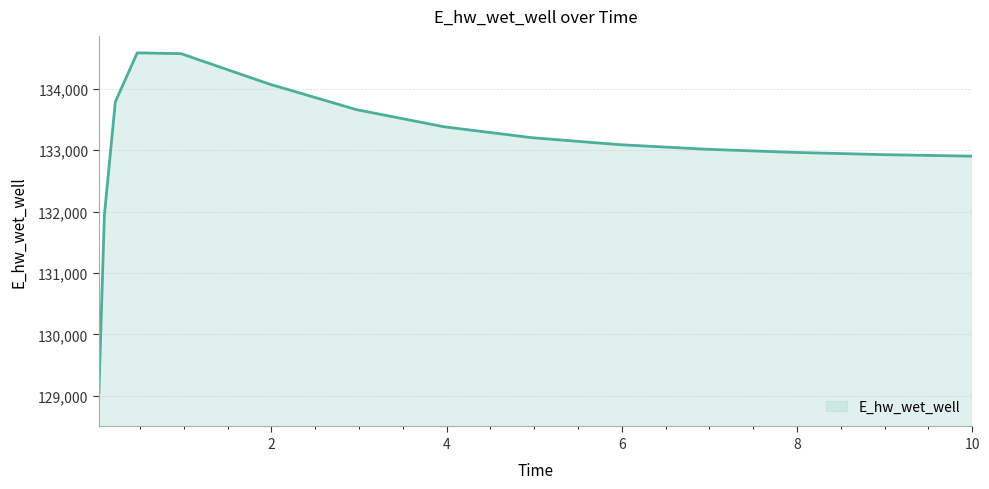

What is the smallest value displayed?

129054.2